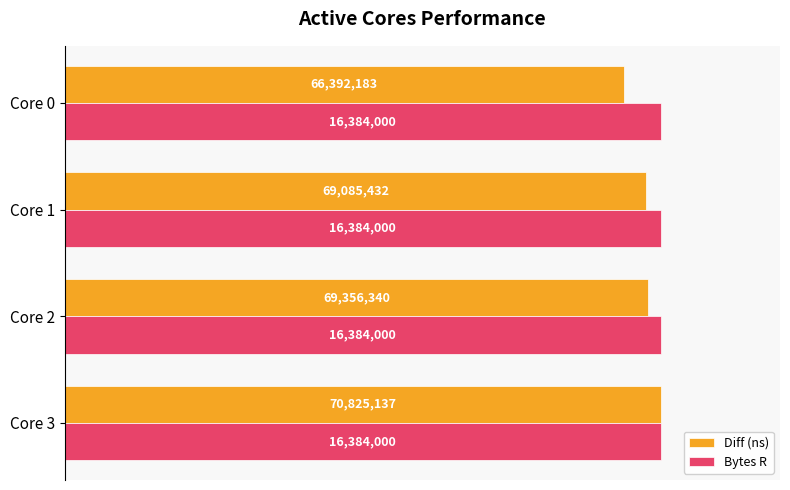

What are all the series names shown in the legend?

Diff (ns), Bytes R